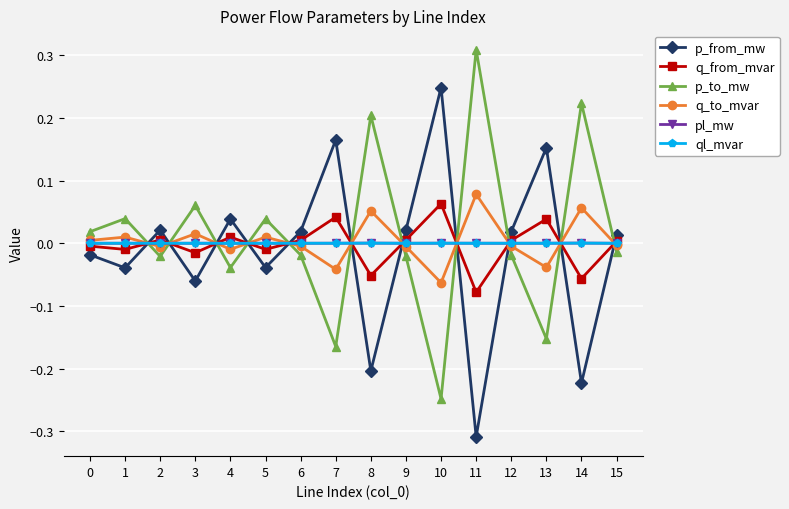

Which category has the highest value across all series?

11